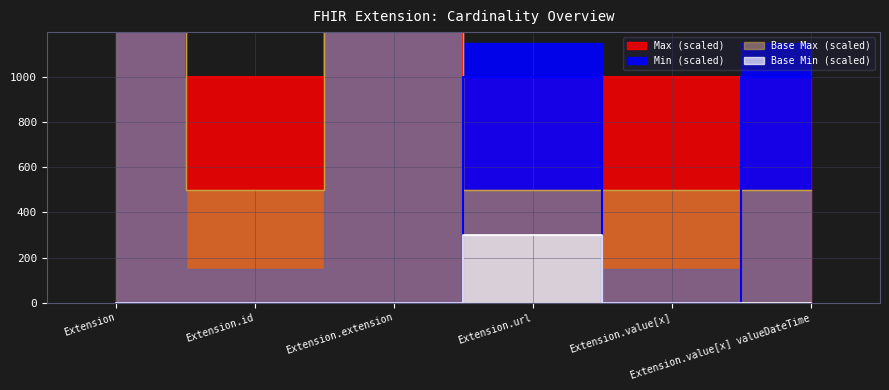

True or false: Base Min and Max_numeric intersect in this chart.

False